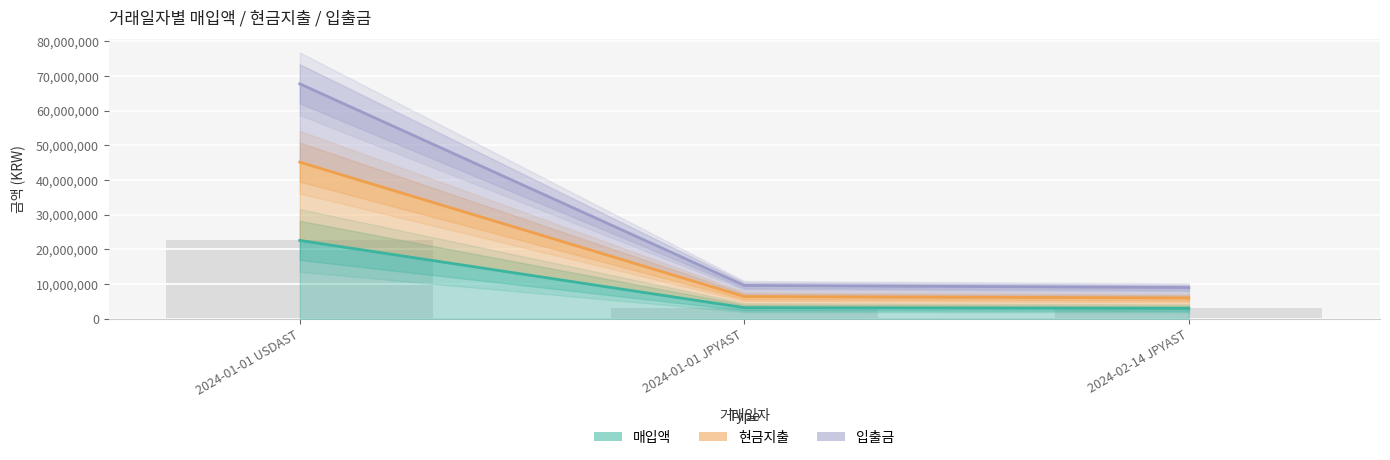

What is the difference between the maximum and minimum values in the 매입액 series?

19572217